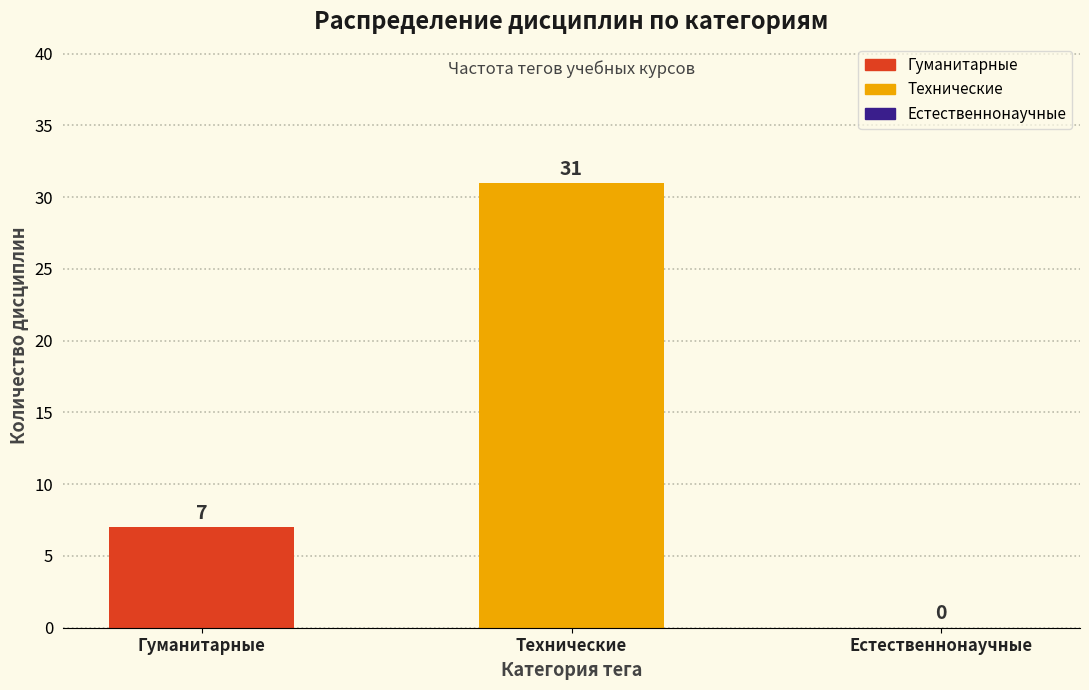

Reading left to right, transcribe all the data shown in this chart.

Гуманитарные=7	Технические=31	Естественнонаучные=0